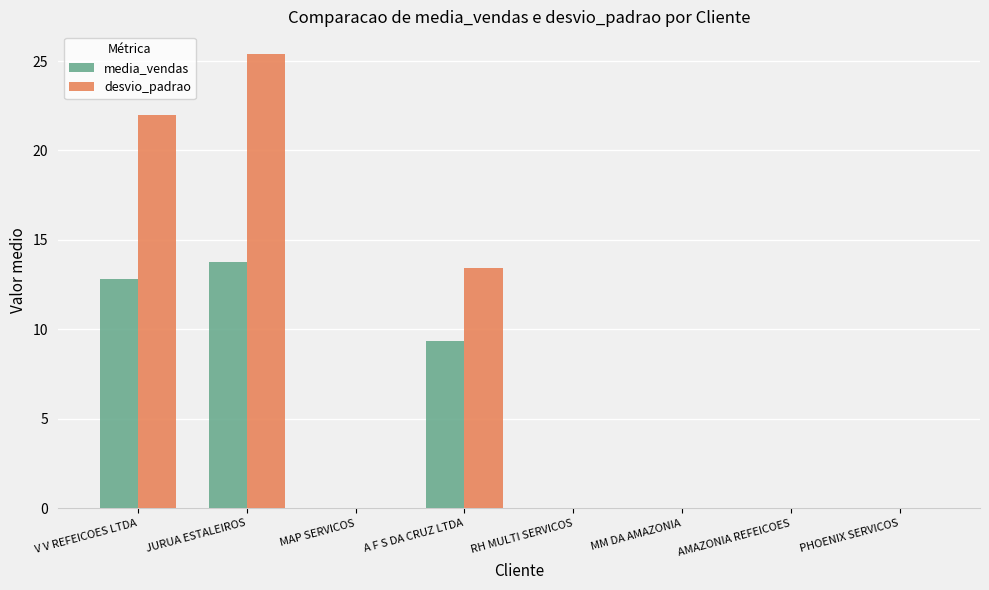

Which series has the largest total across all categories?

desvio_padrao